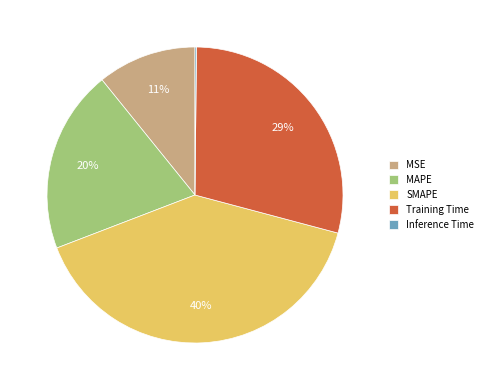

Which has a higher value, SMAPE or MAPE?

SMAPE